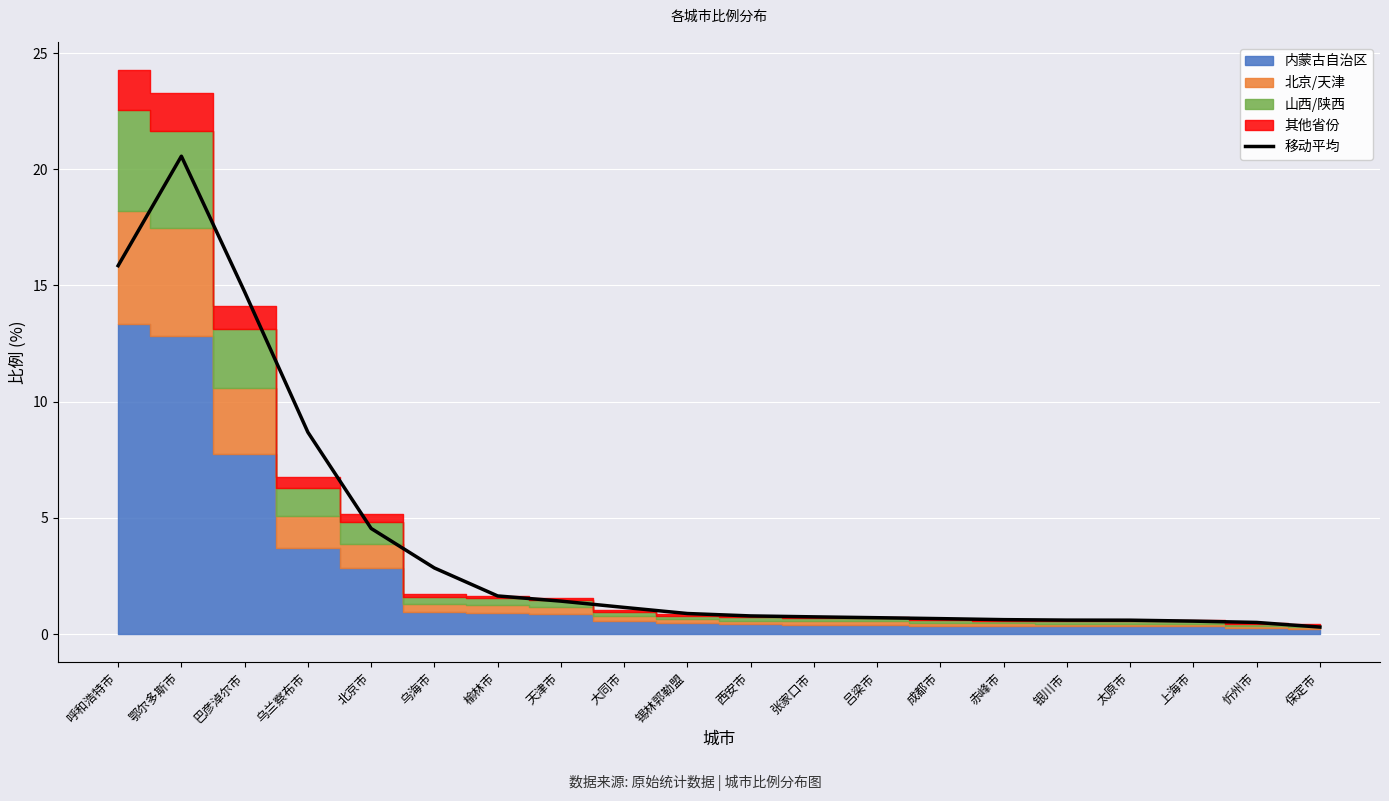

Reading right to left, what are all the values shown in this chart?

0.3	0.5	0.6	0.6	0.6	0.6	0.7	0.7	0.7	0.8	0.9	1.1	1.4	1.6	2.8	4.5	8.7	14.7	20.6	15.9